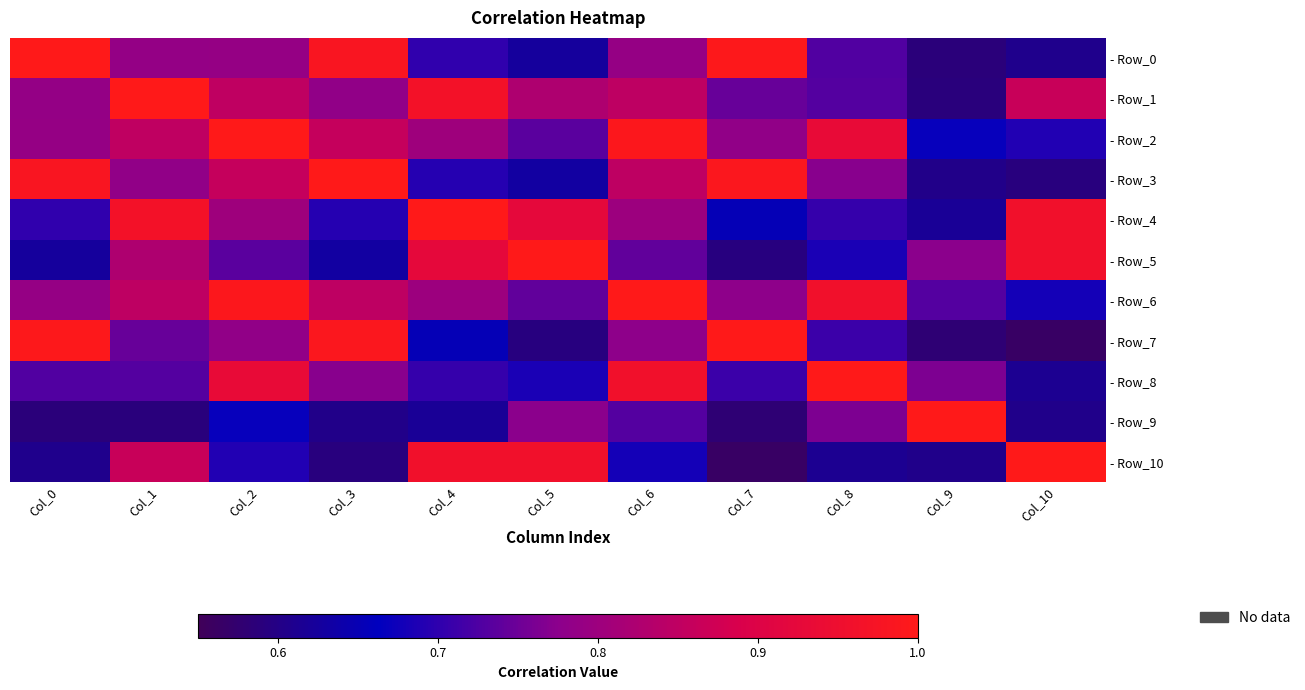

Reading right to left, what are all the values shown in this chart?

- Row_0: Col_10=0.6	Col_9=0.6	Col_8=0.7	Col_7=1.0	Col_6=0.8	Col_5=0.6	Col_4=0.7	Col_3=1.0	Col_2=0.8	Col_1=0.8	Col_0=1.0
- Row_1: Col_10=0.9	Col_9=0.6	Col_8=0.7	Col_7=0.7	Col_6=0.8	Col_5=0.8	Col_4=1.0	Col_3=0.8	Col_2=0.8	Col_1=1.0	Col_0=0.8
- Row_2: Col_10=0.7	Col_9=0.7	Col_8=0.9	Col_7=0.8	Col_6=1.0	Col_5=0.7	Col_4=0.8	Col_3=0.9	Col_2=1.0	Col_1=0.8	Col_0=0.8
- Row_3: Col_10=0.6	Col_9=0.6	Col_8=0.8	Col_7=1.0	Col_6=0.8	Col_5=0.6	Col_4=0.7	Col_3=1.0	Col_2=0.9	Col_1=0.8	Col_0=1.0
- Row_4: Col_10=1.0	Col_9=0.6	Col_8=0.7	Col_7=0.7	Col_6=0.8	Col_5=0.9	Col_4=1.0	Col_3=0.7	Col_2=0.8	Col_1=1.0	Col_0=0.7
- Row_5: Col_10=1.0	Col_9=0.8	Col_8=0.7	Col_7=0.6	Col_6=0.7	Col_5=1.0	Col_4=0.9	Col_3=0.6	Col_2=0.7	Col_1=0.8	Col_0=0.6
- Row_6: Col_10=0.7	Col_9=0.7	Col_8=1.0	Col_7=0.8	Col_6=1.0	Col_5=0.7	Col_4=0.8	Col_3=0.8	Col_2=1.0	Col_1=0.8	Col_0=0.8
- Row_7: Col_10=0.6	Col_9=0.6	Col_8=0.7	Col_7=1.0	Col_6=0.8	Col_5=0.6	Col_4=0.7	Col_3=1.0	Col_2=0.8	Col_1=0.7	Col_0=1.0
- Row_8: Col_10=0.6	Col_9=0.8	Col_8=1.0	Col_7=0.7	Col_6=1.0	Col_5=0.7	Col_4=0.7	Col_3=0.8	Col_2=0.9	Col_1=0.7	Col_0=0.7
- Row_9: Col_10=0.6	Col_9=1.0	Col_8=0.8	Col_7=0.6	Col_6=0.7	Col_5=0.8	Col_4=0.6	Col_3=0.6	Col_2=0.7	Col_1=0.6	Col_0=0.6
- Row_10: Col_10=1.0	Col_9=0.6	Col_8=0.6	Col_7=0.6	Col_6=0.7	Col_5=1.0	Col_4=1.0	Col_3=0.6	Col_2=0.7	Col_1=0.9	Col_0=0.6